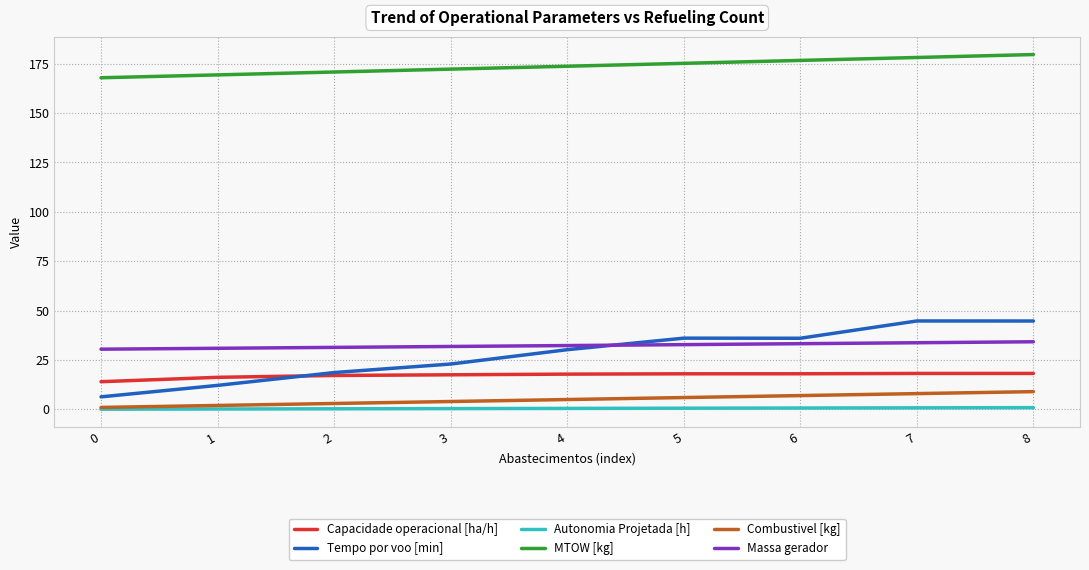

What are all the series names shown in the legend?

Capacidade operacional [ha/h], Tempo por voo [min], Autonomia Projetada [h], MTOW [kg], Combustivel [kg], Massa gerador